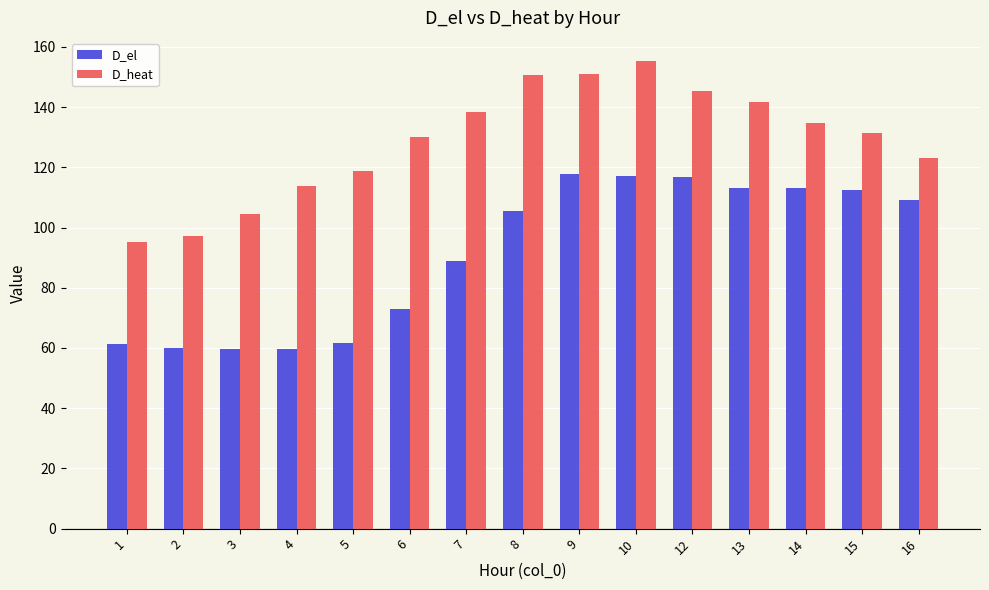

At which label is D_el closest to 88?

7